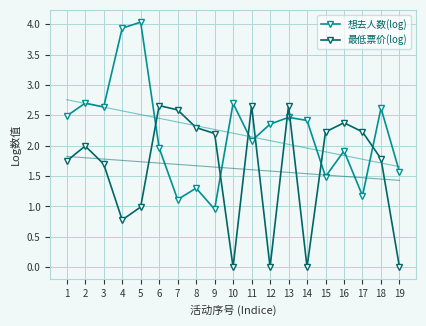

Reading right to left, transcribe all the data shown in this chart.

想去人数(log): 1.6	2.6	1.2	1.9	1.5	2.4	2.5	2.4	2.1	2.7	1.0	1.3	1.1	2.0	4.0	3.9	2.6	2.7	2.5
最低票价(log): 0.0	1.8	2.2	2.4	2.2	0.0	2.7	0.0	2.7	0.0	2.2	2.3	2.6	2.7	1.0	0.8	1.7	2.0	1.7